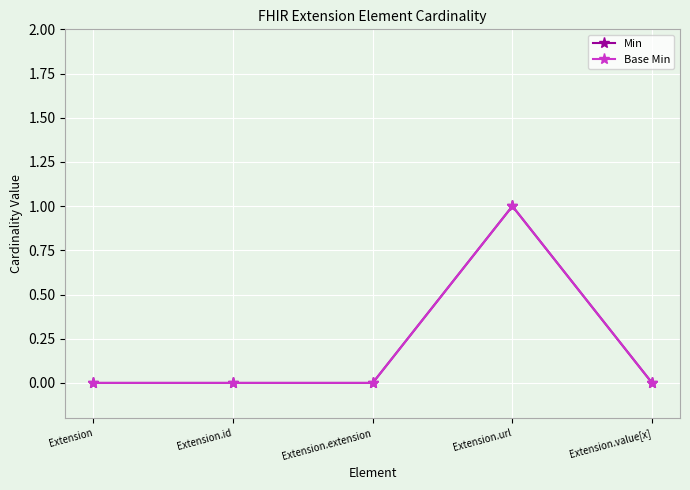

Is this an area chart (filled region under the line)?

No